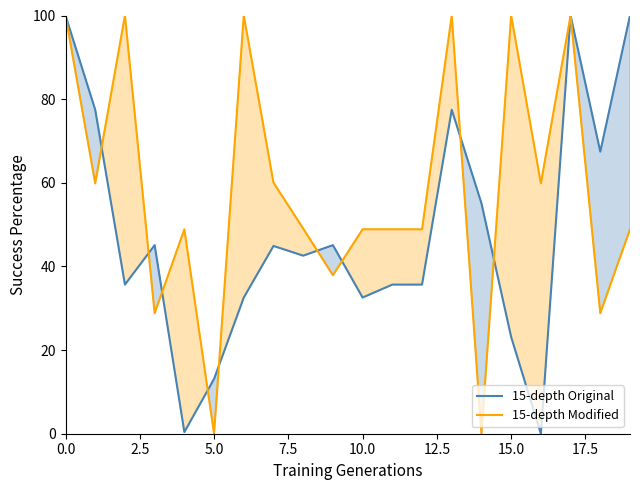

What is the difference between the maximum and second lowest values in the 15-depth Original series?

99.6